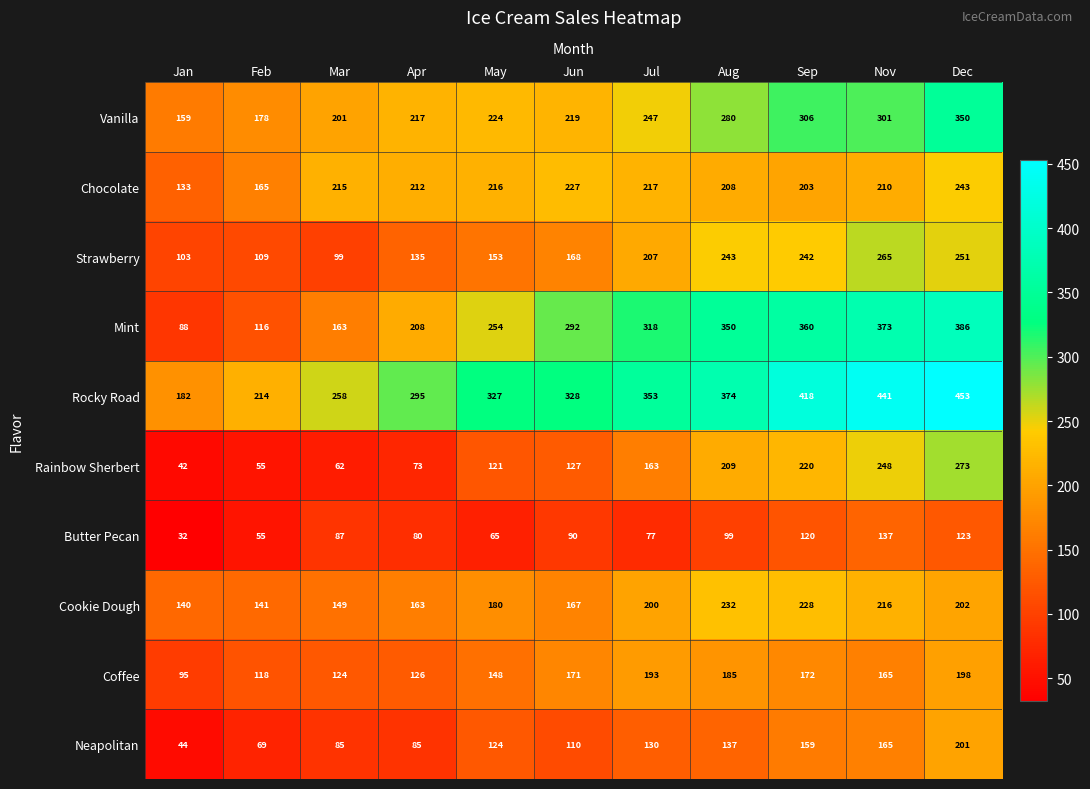

What is the maximum value shown in the chart?

453